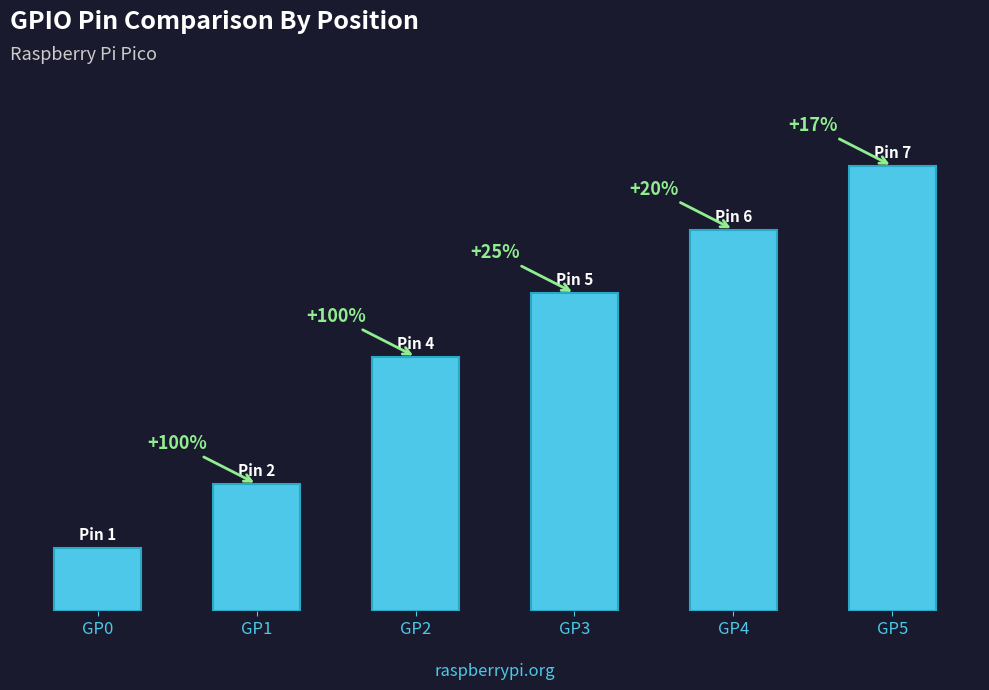

List the labels in order of value, largest first.

GP5, GP4, GP3, GP2, GP1, GP0